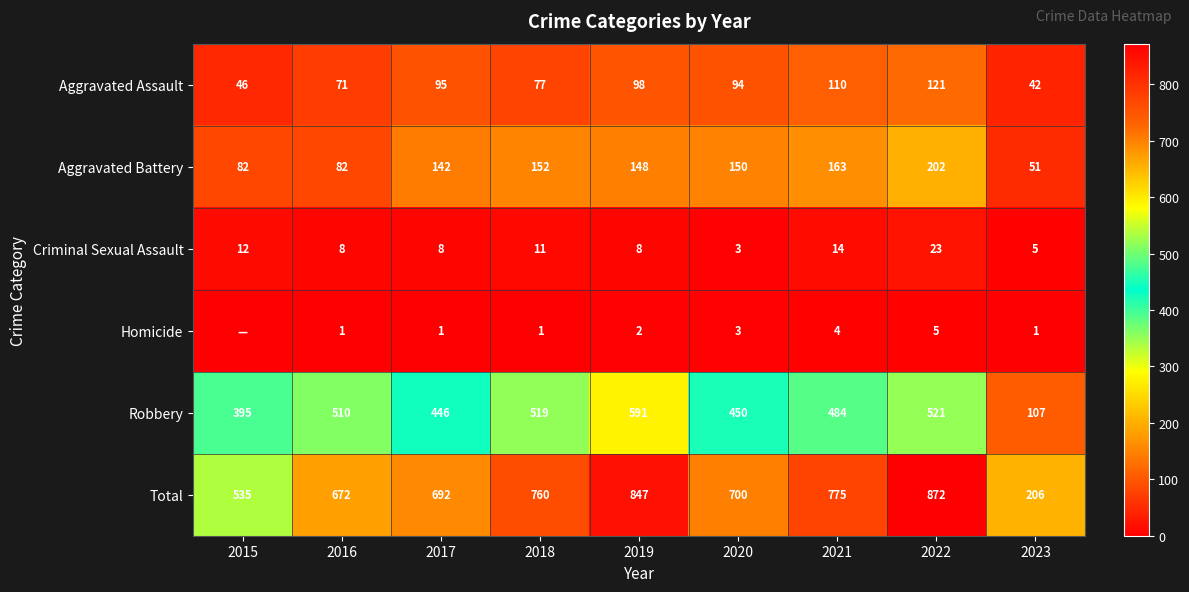

How many values in the Robbery series are below 484?

4